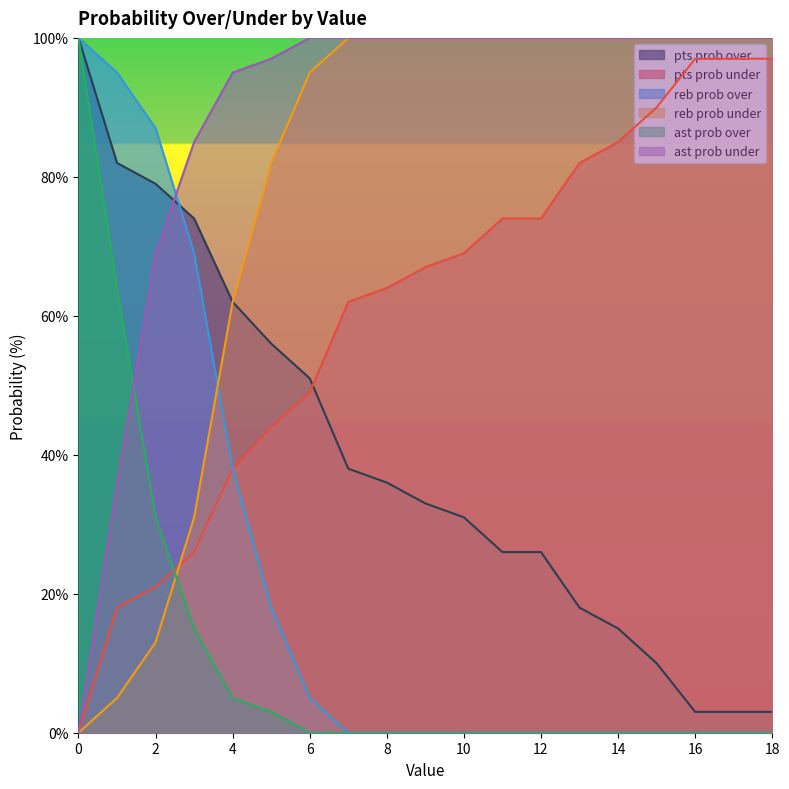

True or false: pts prob under has a value of 26 at 3.

True